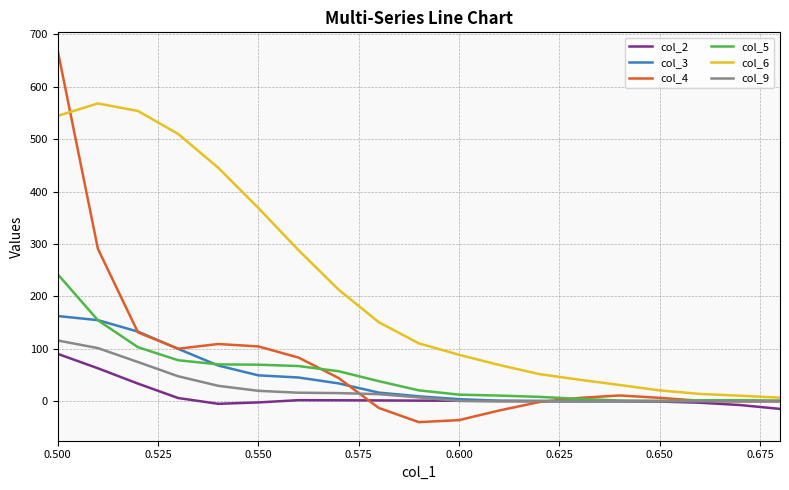

What is the lowest value of the col_3 series?

-0.1